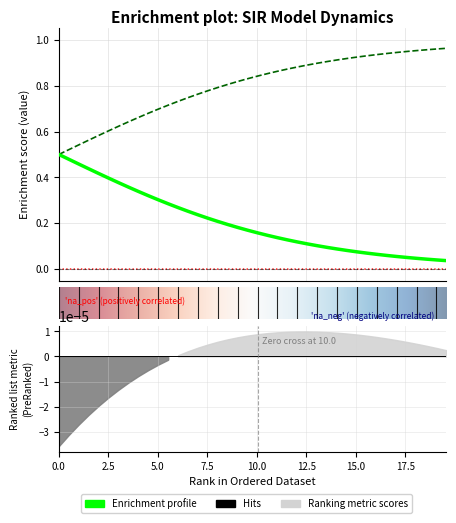

Reading left to right, transcribe all the data shown in this chart.

S: 0.0	0.0	0.0	0.0	0.0	0.0	0.0	0.0	0.0	0.0	0.0	0.0	0.0	0.0	0.0	0.0	0.0	0.0	0.0	0.0	0.0	0.0	0.0	0.0	0.0	0.0	0.0	0.0	0.0	0.0	0.0	0.0	0.0	0.0	0.0	0.0	0.0	0.0	0.0	0.0
C: 0.5	0.5	0.5	0.4	0.4	0.4	0.4	0.4	0.3	0.3	0.3	0.3	0.3	0.3	0.2	0.2	0.2	0.2	0.2	0.2	0.2	0.1	0.1	0.1	0.1	0.1	0.1	0.1	0.1	0.1	0.1	0.1	0.1	0.1	0.1	0.1	0.0	0.0	0.0	0.0
D: 0.5	0.5	0.5	0.6	0.6	0.6	0.6	0.6	0.7	0.7	0.7	0.7	0.7	0.7	0.8	0.8	0.8	0.8	0.8	0.8	0.8	0.9	0.9	0.9	0.9	0.9	0.9	0.9	0.9	0.9	0.9	0.9	0.9	0.9	0.9	0.9	1.0	1.0	1.0	1.0